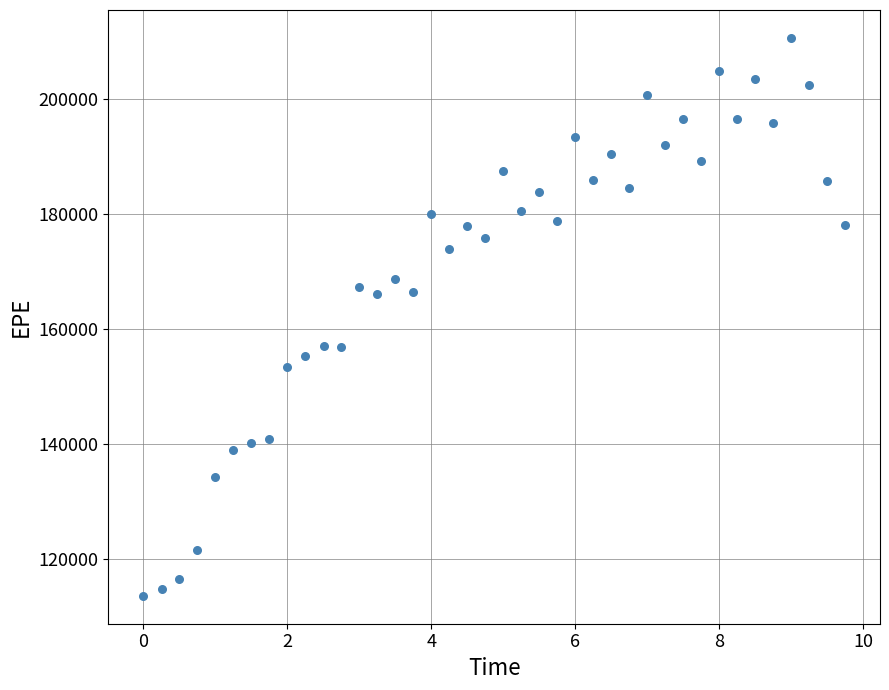

What is the range of Y values (max minus min)?

97165